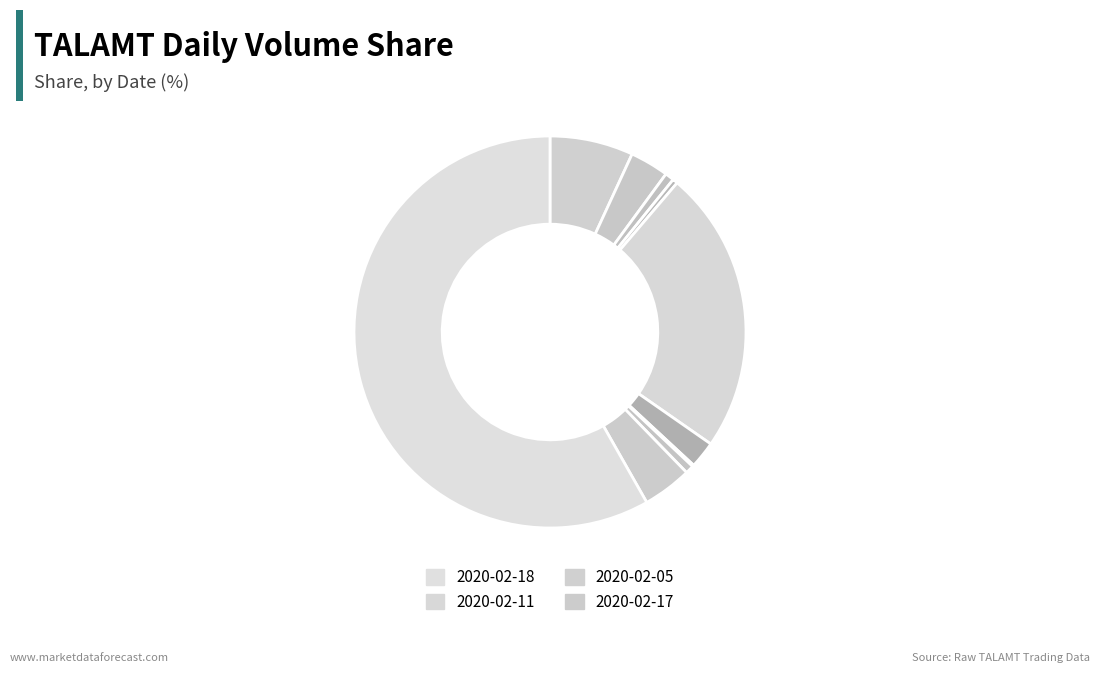

To the nearest percent, what is the average slice percentage?

10%